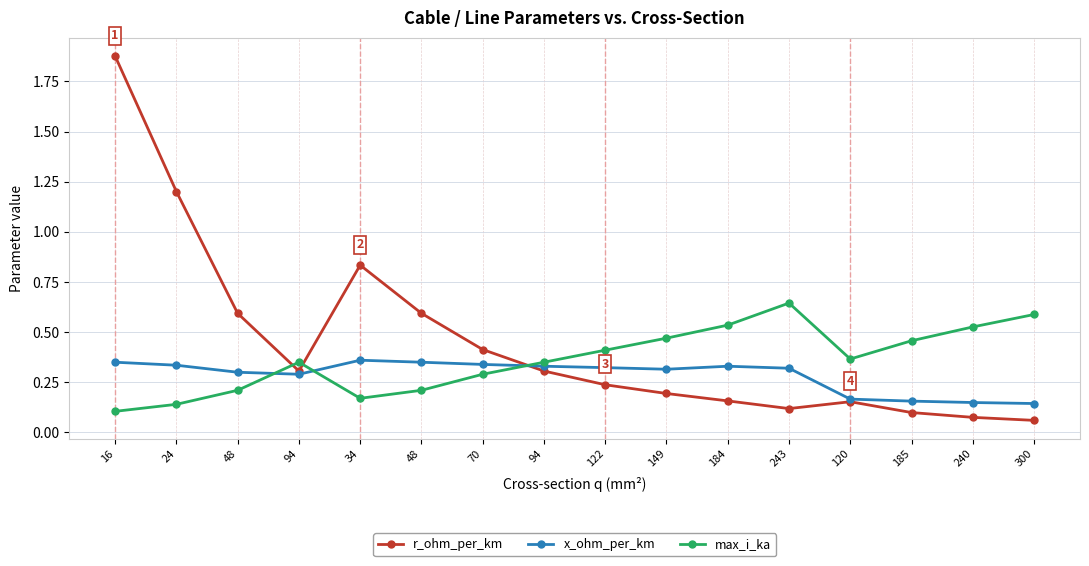

What is the total value across all series at 16?

2.3